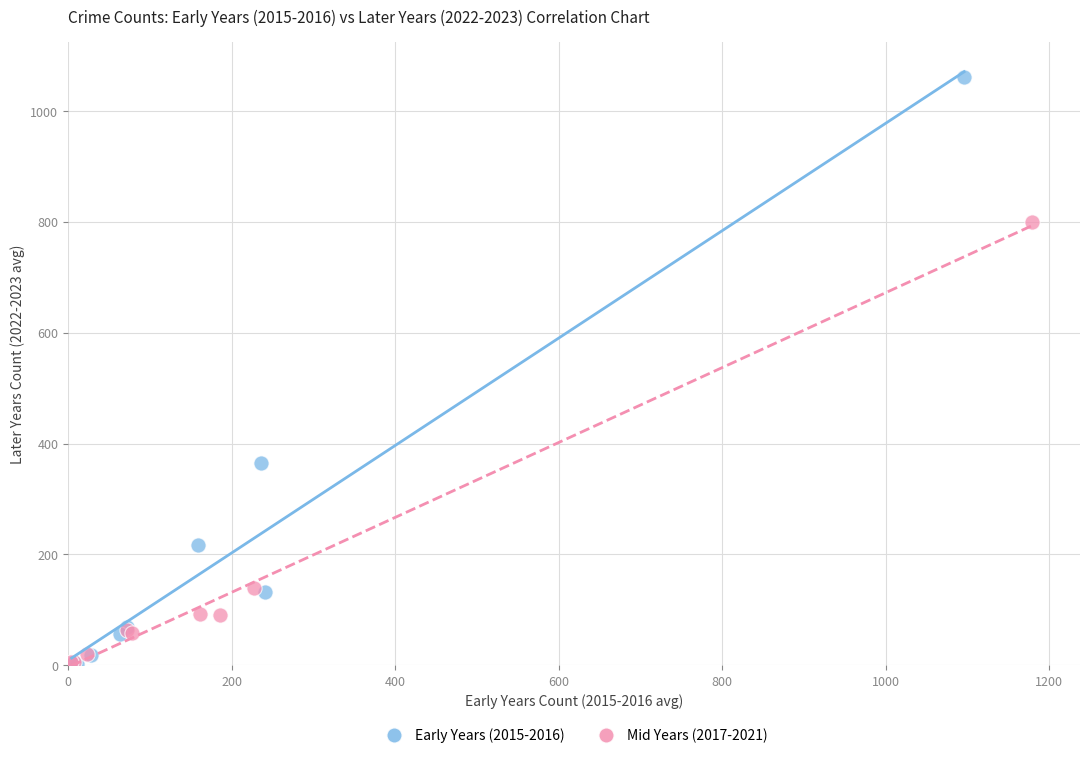

Which series contains the highest Y value?

Early Years (2015-2016)